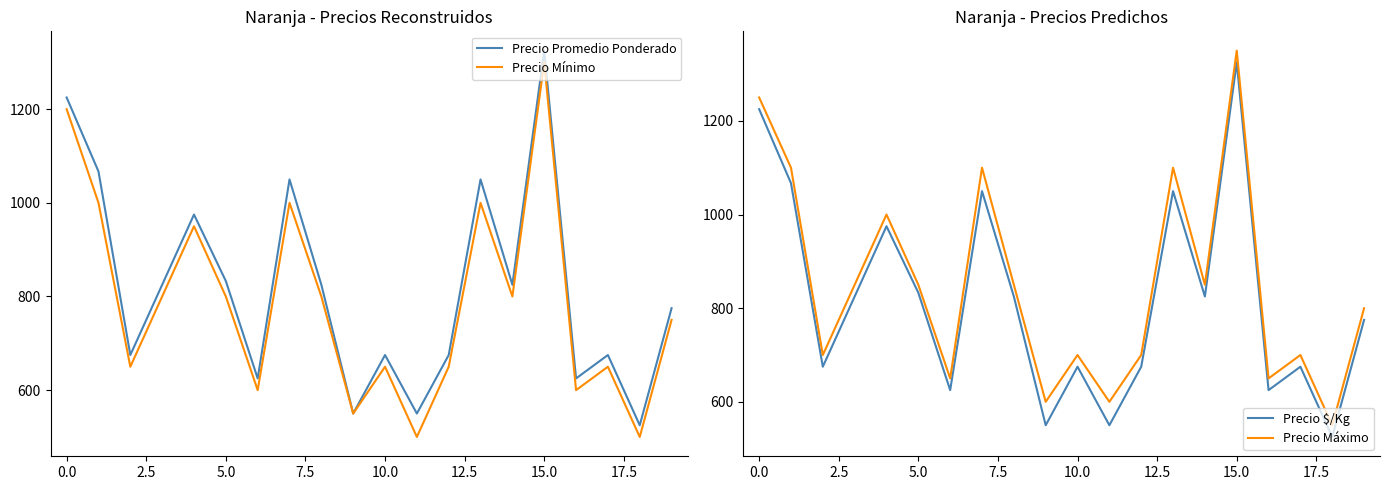

True or false: Precio Promedio Ponderado has a value of 649 at 0.0.

False